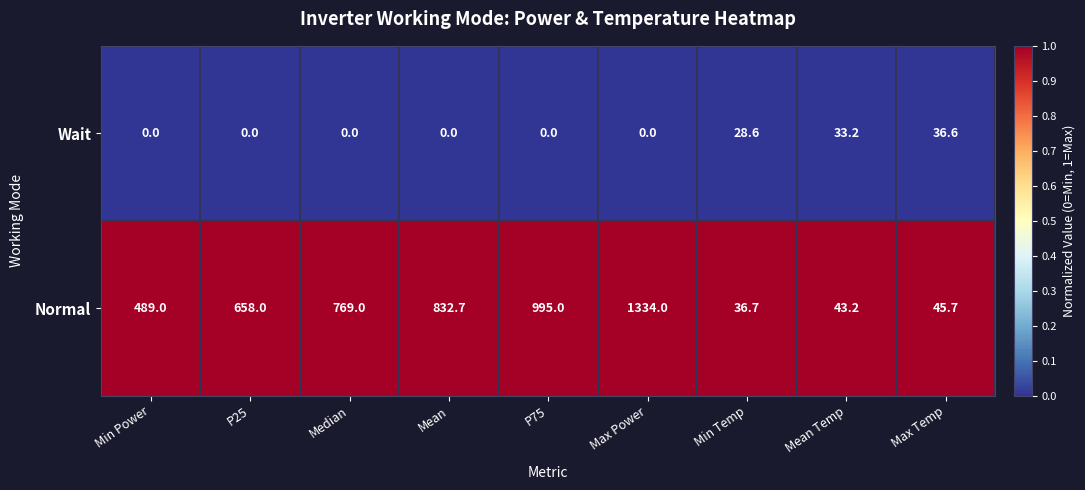

Which series changed the most between Median and P75?

Normal